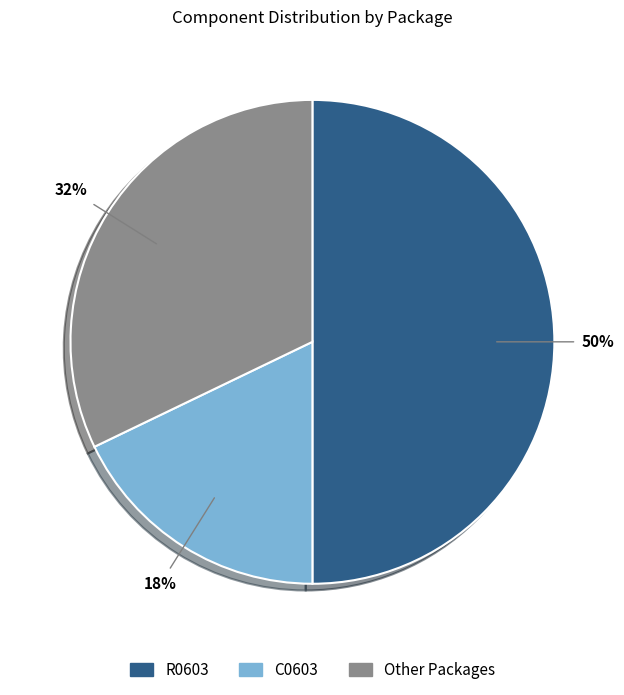

Count the number of slices in the pie.

3